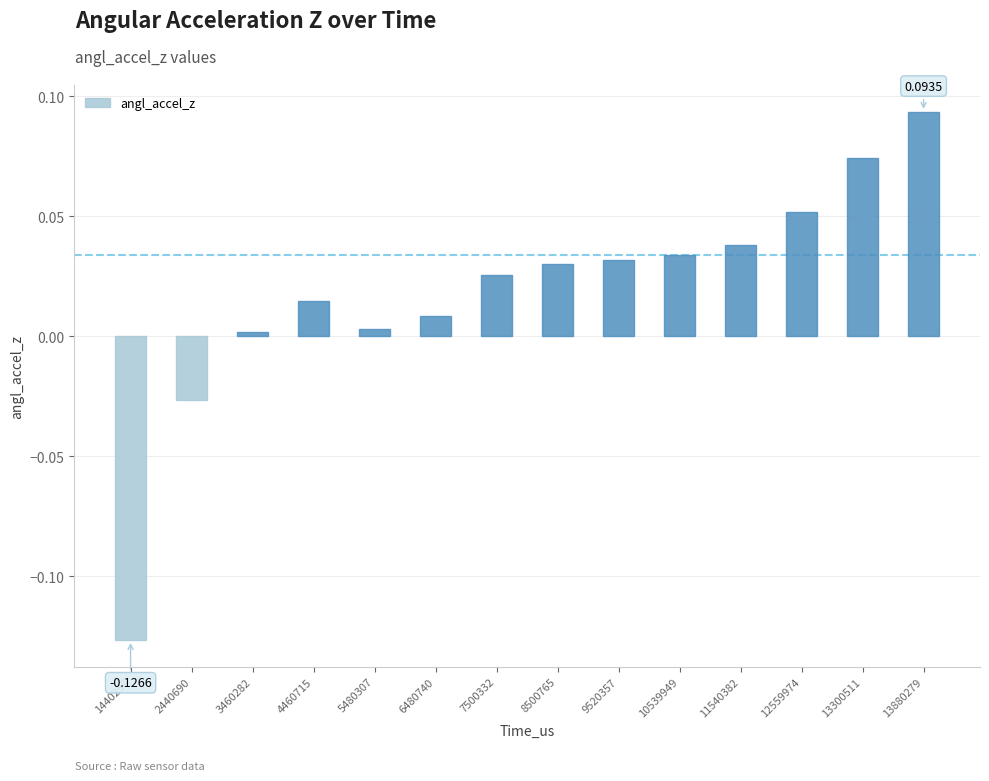

Does the chart contain stacked bars?

No